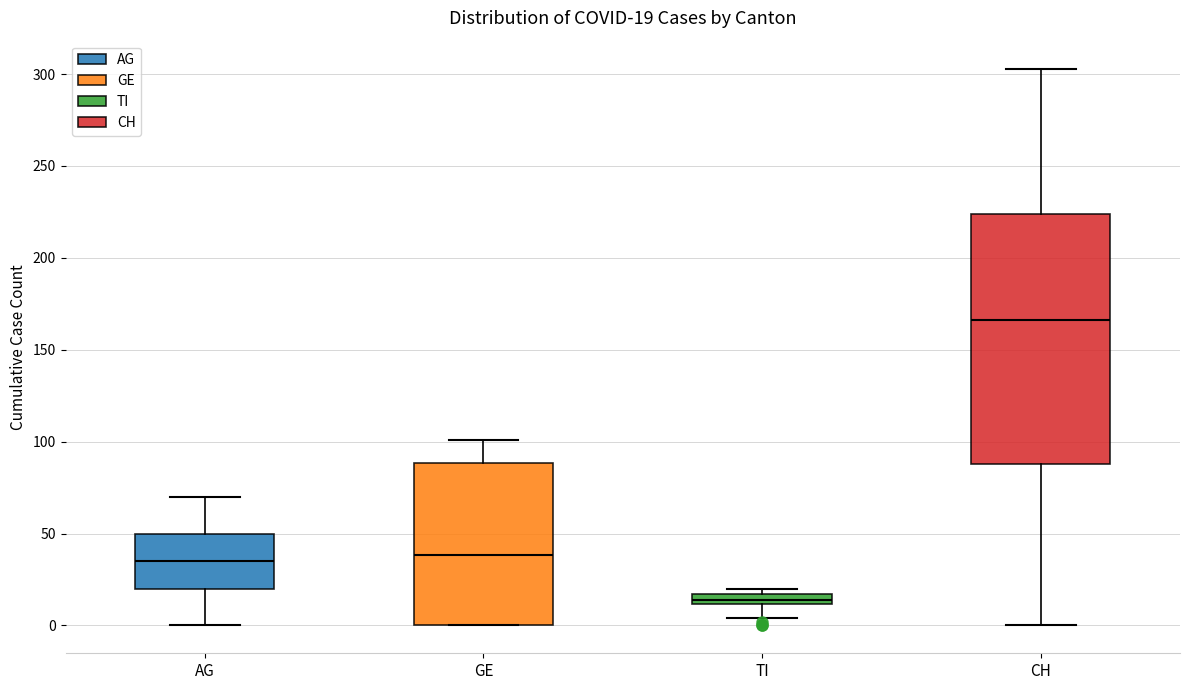

Which box is the tallest, from its lower edge to its upper edge?

CH